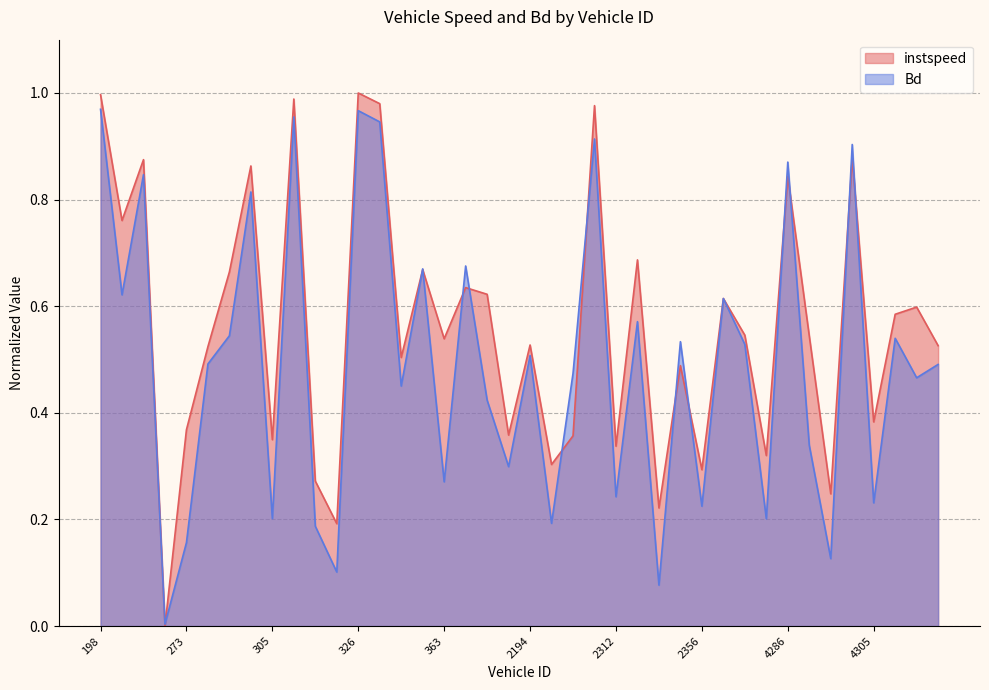

Reading left to right, transcribe all the data shown in this chart.

instspeed: 198=1.0	201=0.8	202=0.9	272=0.0	273=0.4	281=0.5	294=0.7	304=0.9	305=0.3	307=1.0	315=0.3	325=0.2	326=1.0	332=1.0	359=0.5	361=0.7	363=0.5	384=0.6	388=0.6	392=0.4	2194=0.5	2272=0.3	2282=0.4	2299=1.0	2312=0.3	2316=0.7	2326=0.2	2338=0.5	2356=0.3	2397=0.6	4198=0.5	4271=0.3	4286=0.8	4288=0.5	4290=0.2	4294=0.9	4305=0.4	4306=0.6	4307=0.6	4331=0.5
Bd: 198=1.0	201=0.6	202=0.8	272=0.0	273=0.2	281=0.5	294=0.5	304=0.8	305=0.2	307=1.0	315=0.2	325=0.1	326=1.0	332=0.9	359=0.5	361=0.7	363=0.3	384=0.7	388=0.4	392=0.3	2194=0.5	2272=0.2	2282=0.5	2299=0.9	2312=0.2	2316=0.6	2326=0.1	2338=0.5	2356=0.2	2397=0.6	4198=0.5	4271=0.2	4286=0.9	4288=0.3	4290=0.1	4294=0.9	4305=0.2	4306=0.5	4307=0.5	4331=0.5